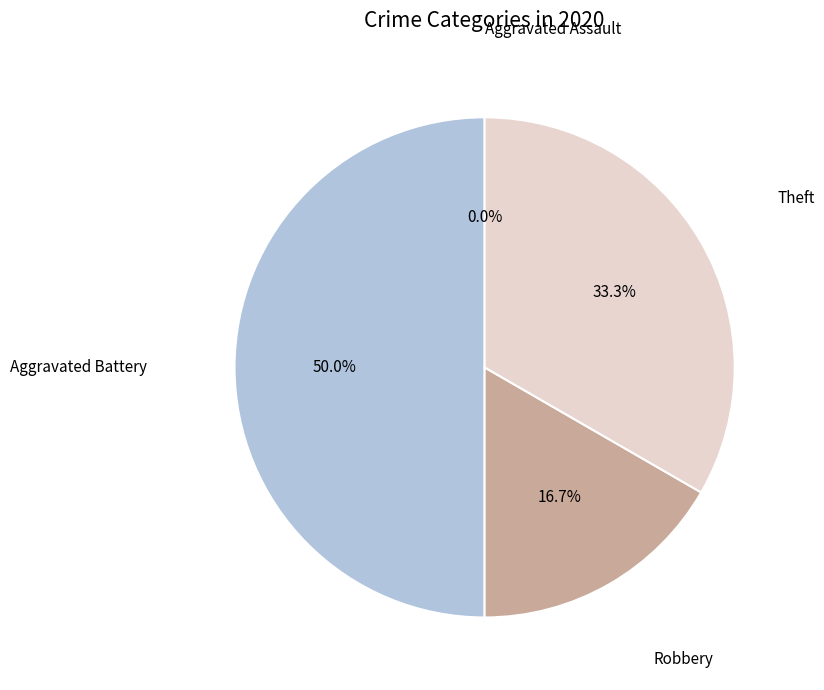

Between Theft and Aggravated Assault, which is larger?

Theft